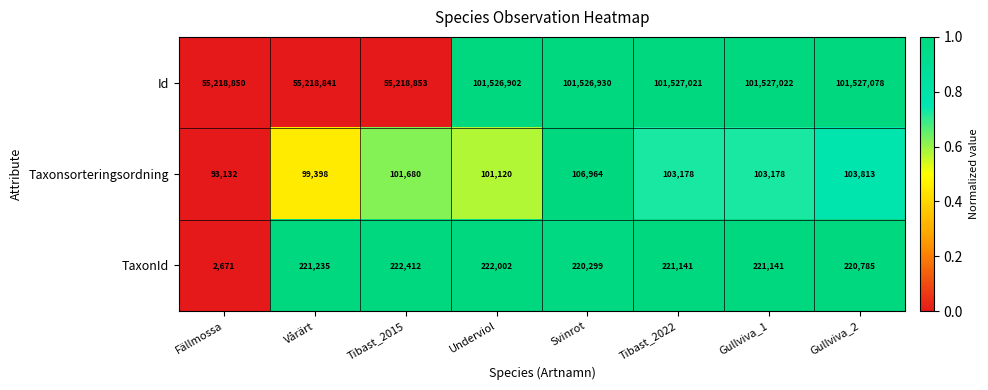

How many series are shown in this chart?

3